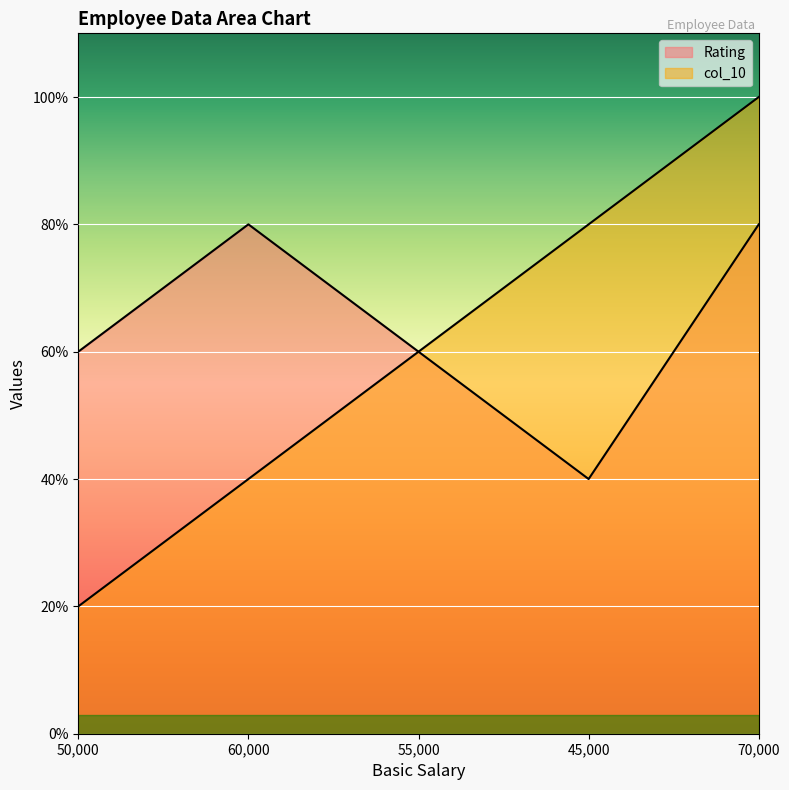

The value of Rating at 50000 is 4. True or false?

False